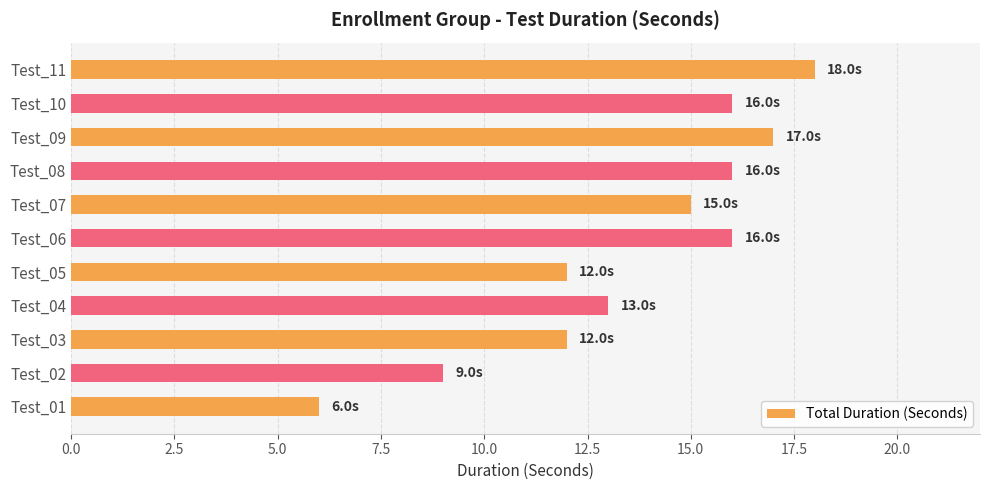

What is the approximate value at Test_05, to the nearest 10?

10